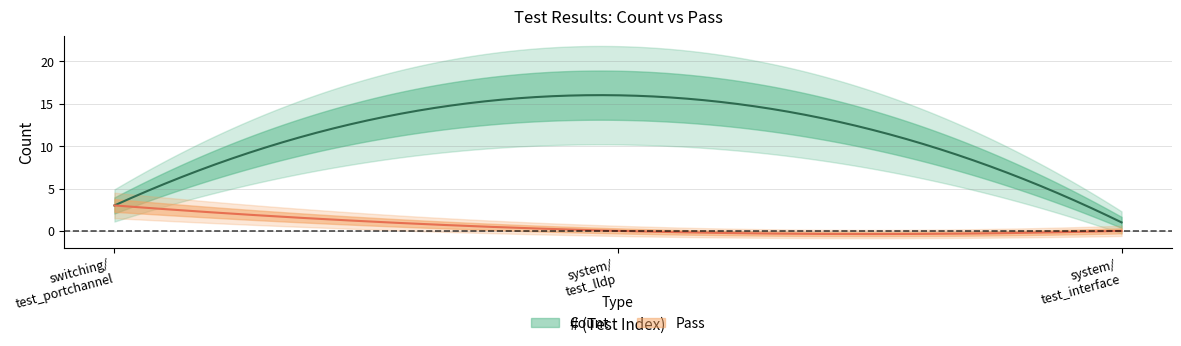

Reading left to right, transcribe all the data shown in this chart.

Count: 1=3	2=16	3=1
Pass: 1=3	2=0	3=0